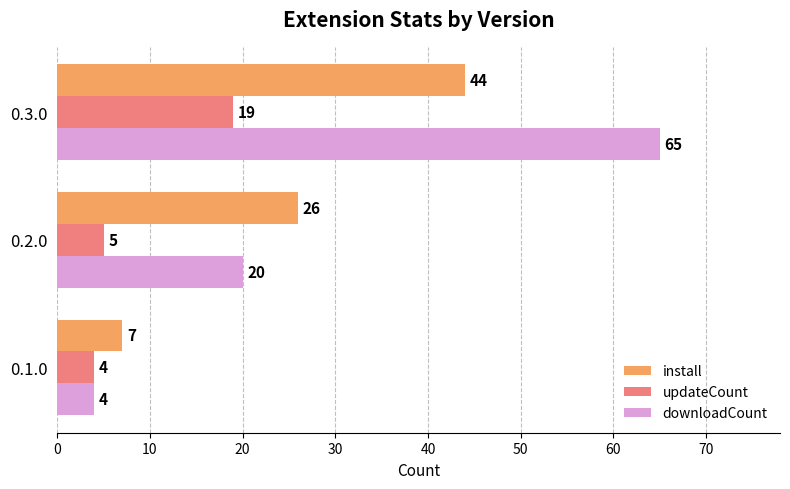

Is it true that install equals 7 at 0.1.0?

True